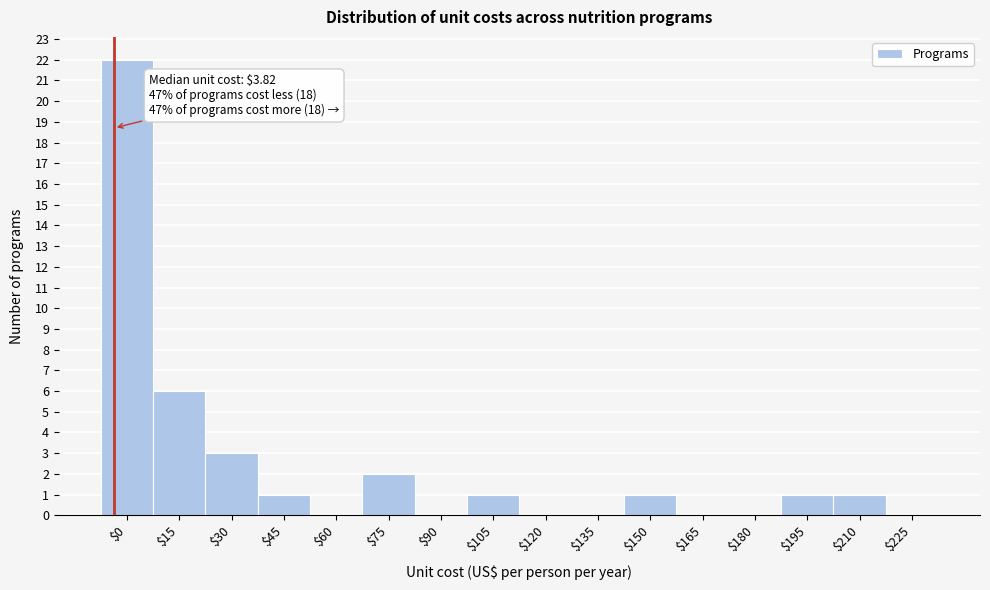

The value at $75 is 2. True or false?

True